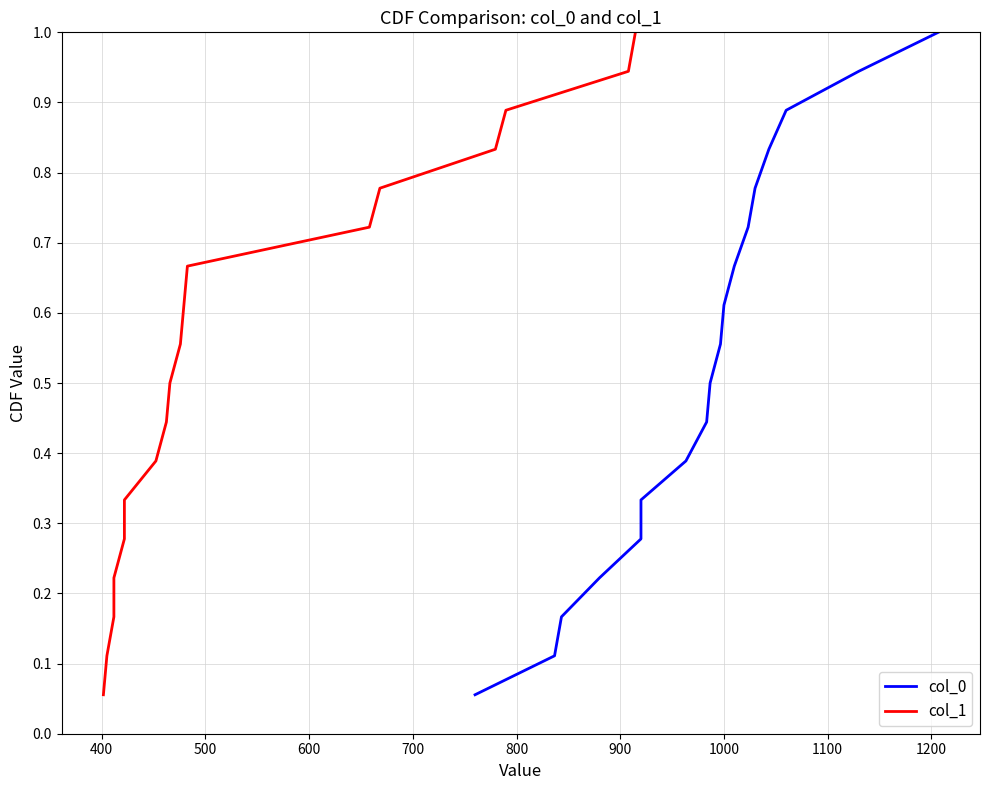

Reading left to right, transcribe all the data shown in this chart.

col_0: 0.1	0.1	0.2	0.2	0.3	0.3	0.4	0.4	0.5	0.6	0.6	0.7	0.7	0.8	0.8	0.9	0.9	1.0
col_1: 0.1	0.1	0.2	0.2	0.3	0.3	0.4	0.4	0.5	0.6	0.6	0.7	0.7	0.8	0.8	0.9	0.9	1.0